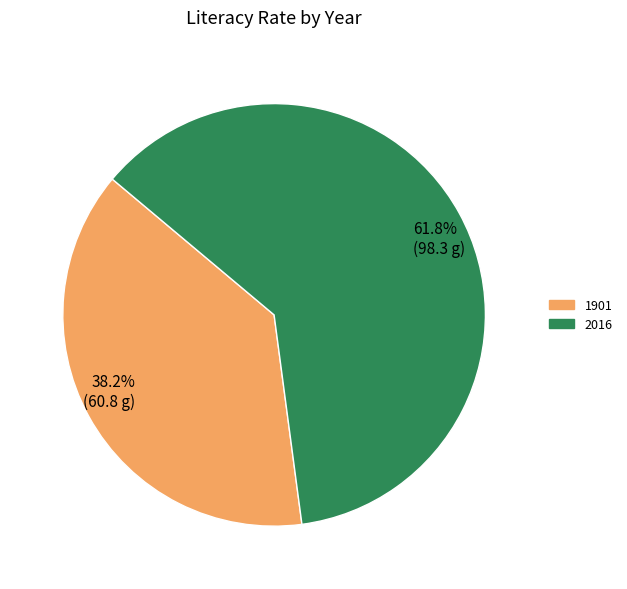

What is the largest slice in the pie chart?

2016